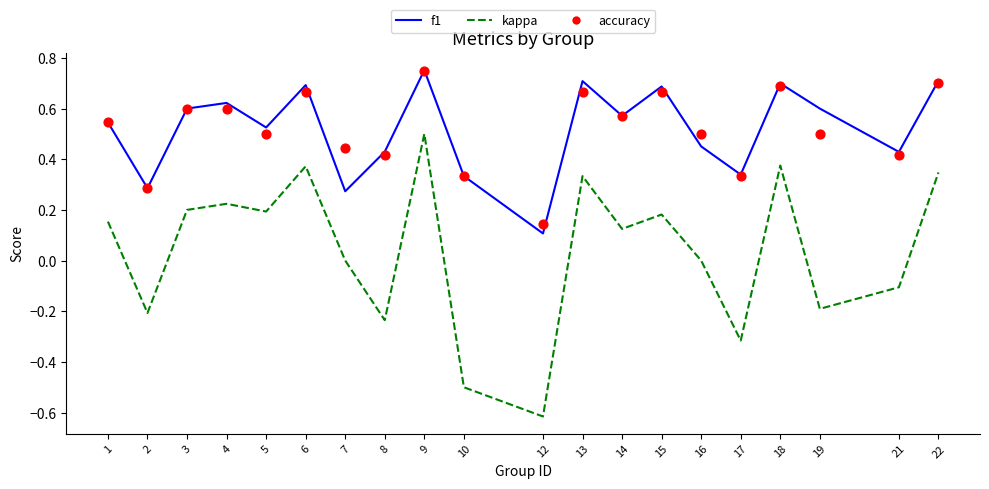

Which series has the largest total across all categories?

f1